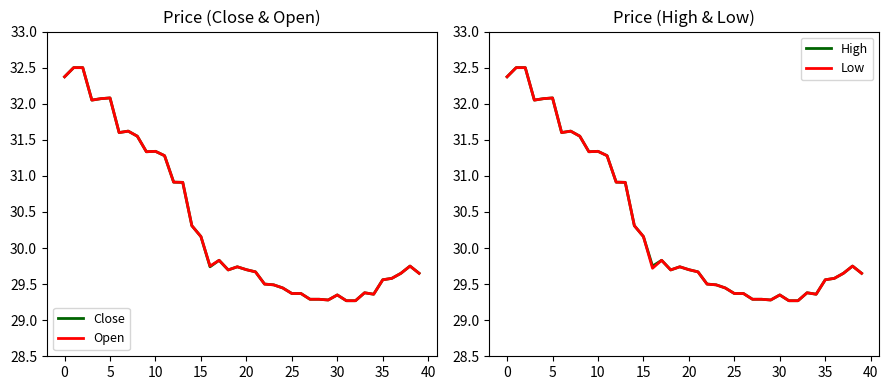

The Open series shows 11.3 at 0. True or false?

False